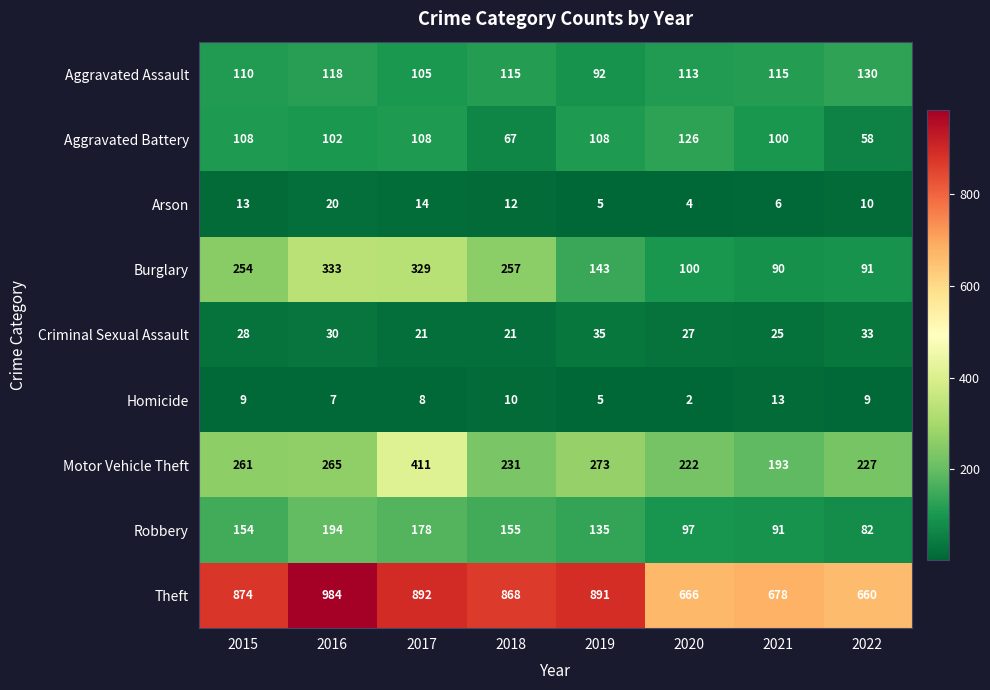

The value of Motor Vehicle Theft at 2017 is 411. True or false?

True